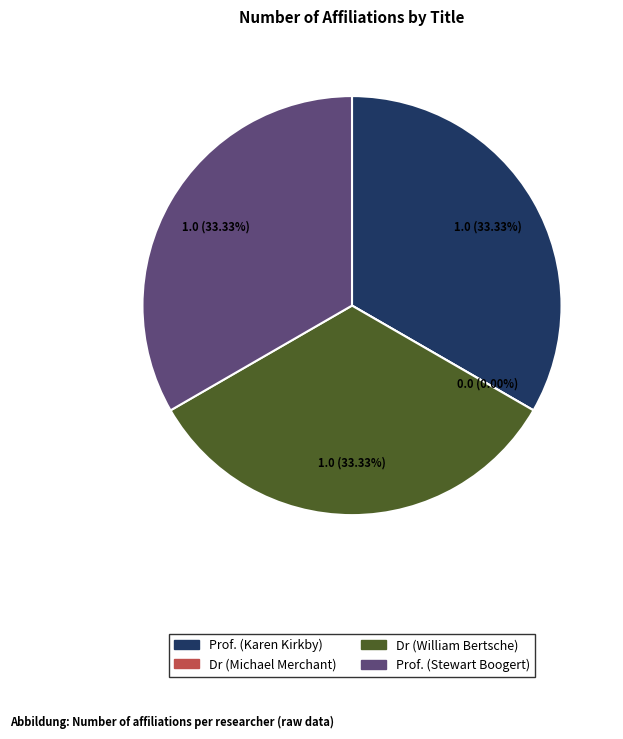

To the nearest percent, what is the average slice percentage?

25%